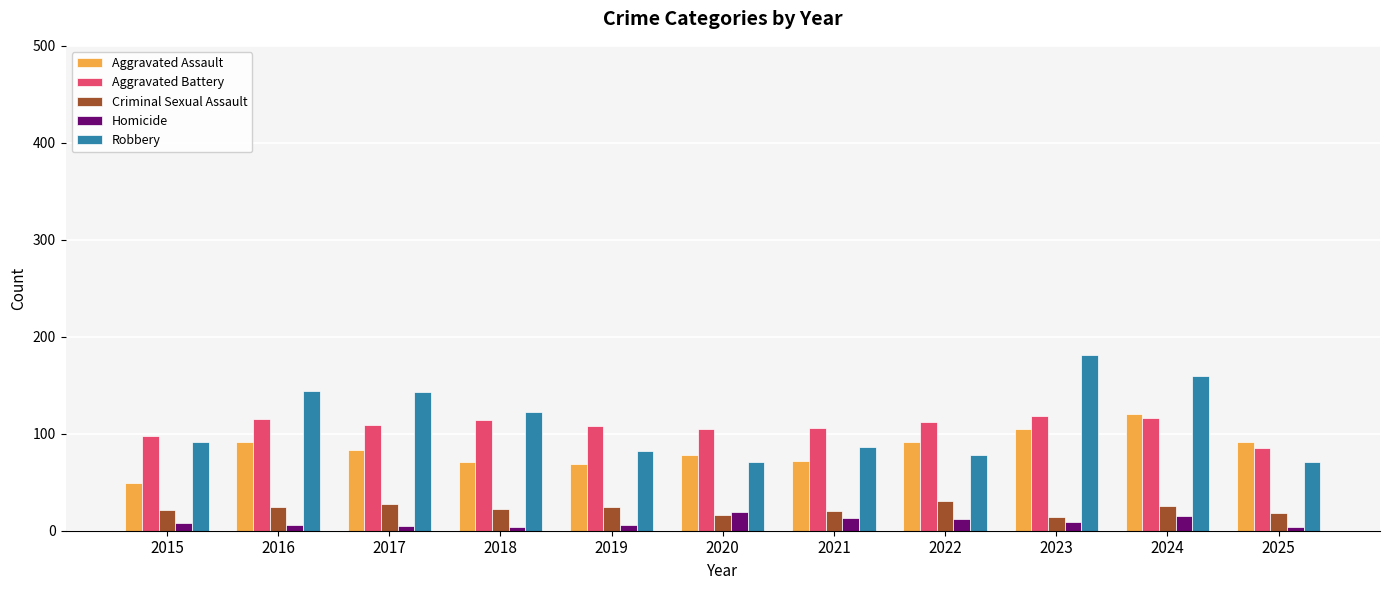

Count the number of categories in the chart.

11